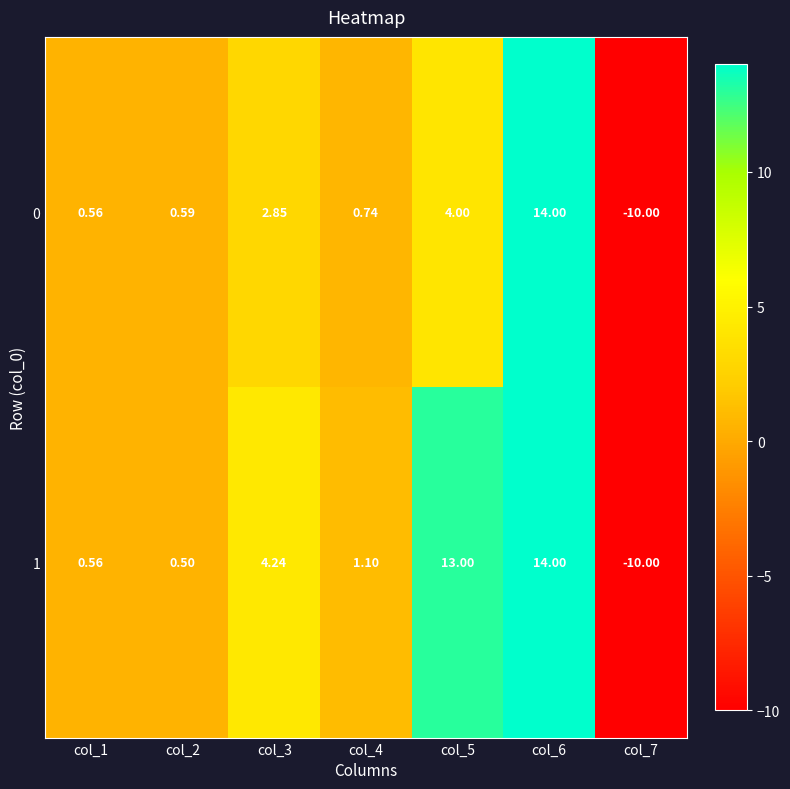

What is the spread (max minus min) of values at col_5?

9.0